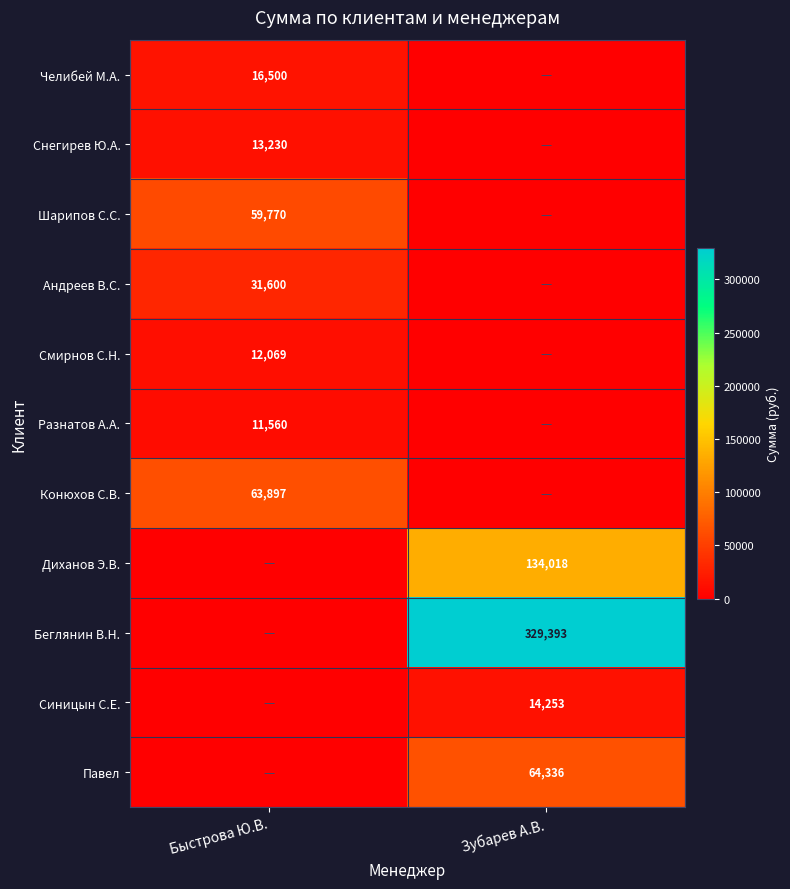

The Диханов Э.В. series shows 211826 at Зубарев А.В.. True or false?

False